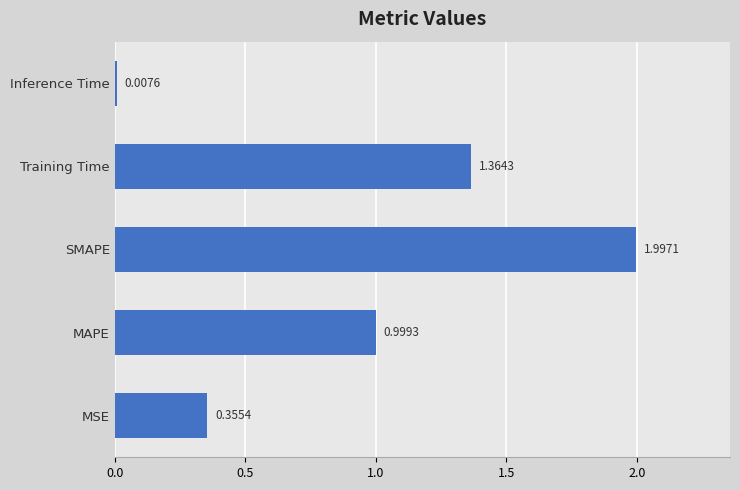

What is the sum of all values?

4.7